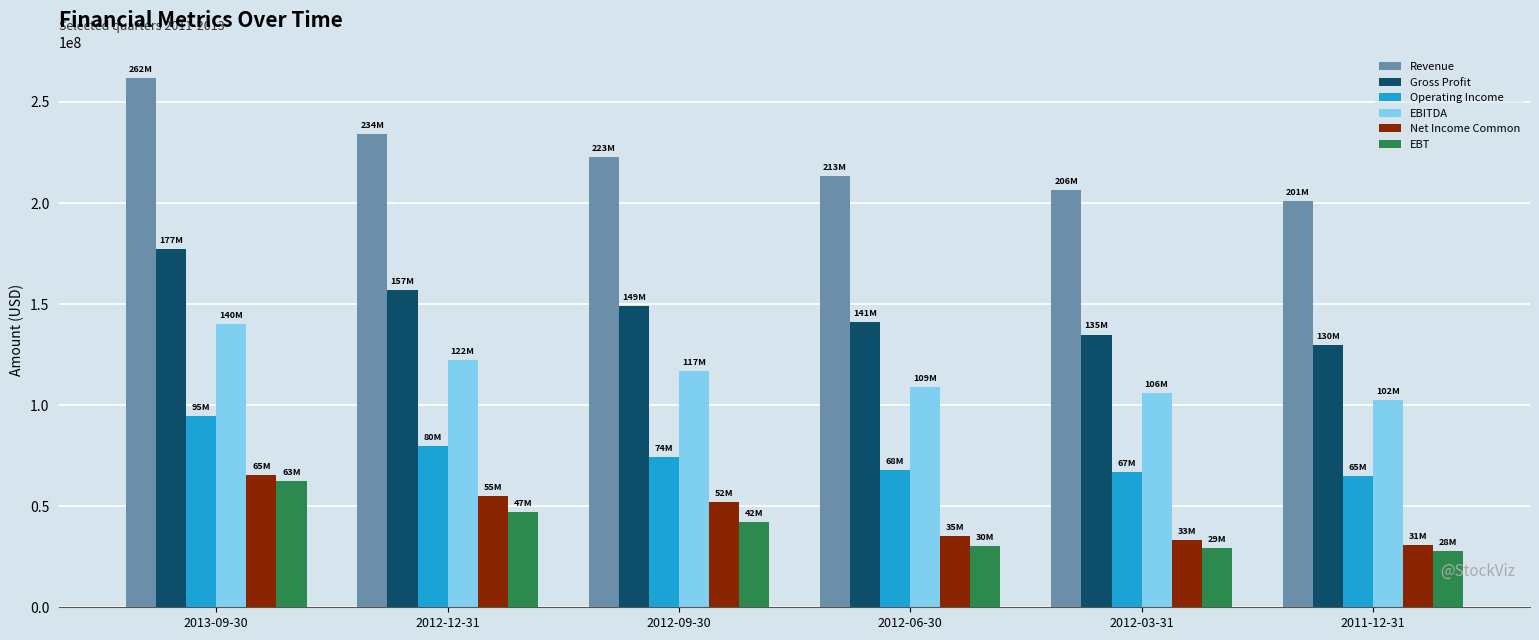

What is the difference between the EBITDA values at 2012-03-31 and 2012-06-30?

2834000